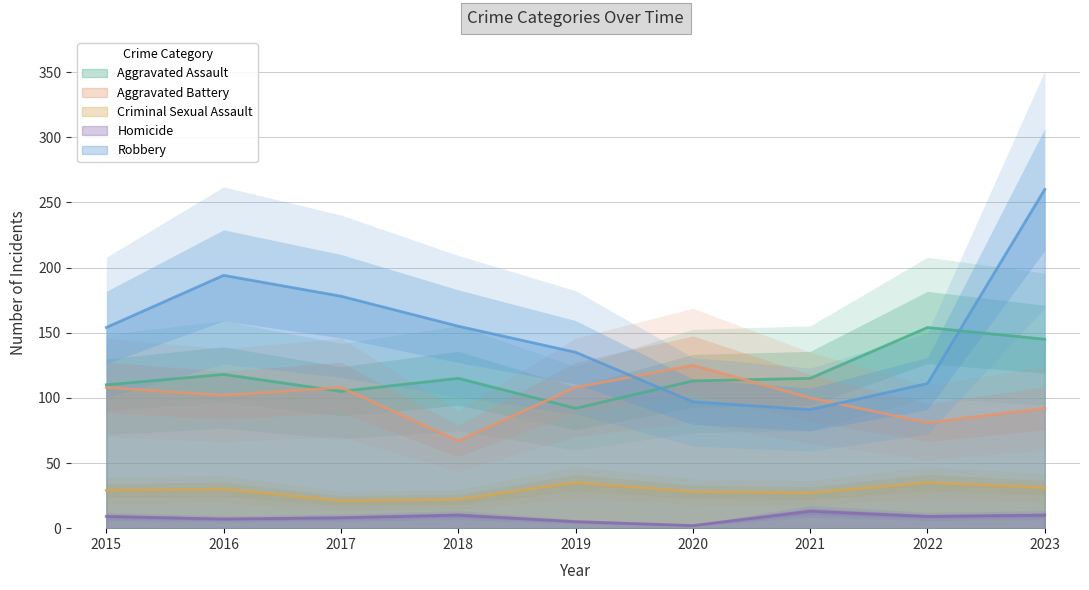

Reading left to right, list all the values displayed in this chart.

Aggravated Assault: 2015=110	2016=118	2017=105	2018=115	2019=92	2020=113	2021=115	2022=154	2023=145
Aggravated Battery: 2015=108	2016=102	2017=108	2018=67	2019=108	2020=125	2021=100	2022=81	2023=92
Criminal Sexual Assault: 2015=29	2016=30	2017=21	2018=22	2019=35	2020=28	2021=27	2022=35	2023=31
Homicide: 2015=9	2016=7	2017=8	2018=10	2019=5	2020=2	2021=13	2022=9	2023=10
Robbery: 2015=154	2016=194	2017=178	2018=155	2019=135	2020=97	2021=91	2022=111	2023=260